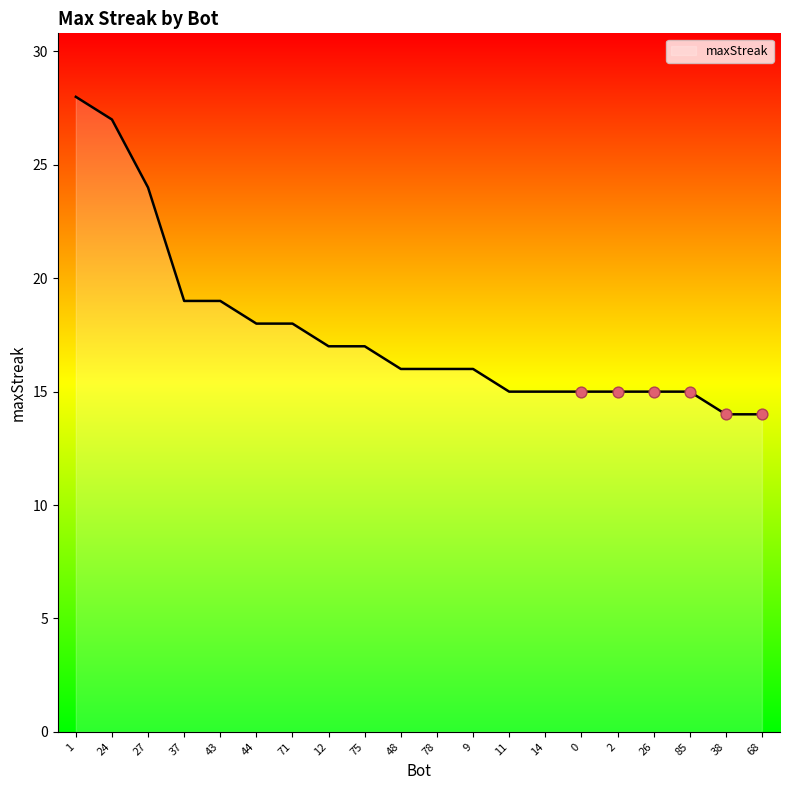

Approximately how many times larger is the value at 43 compared to 38?

1.4